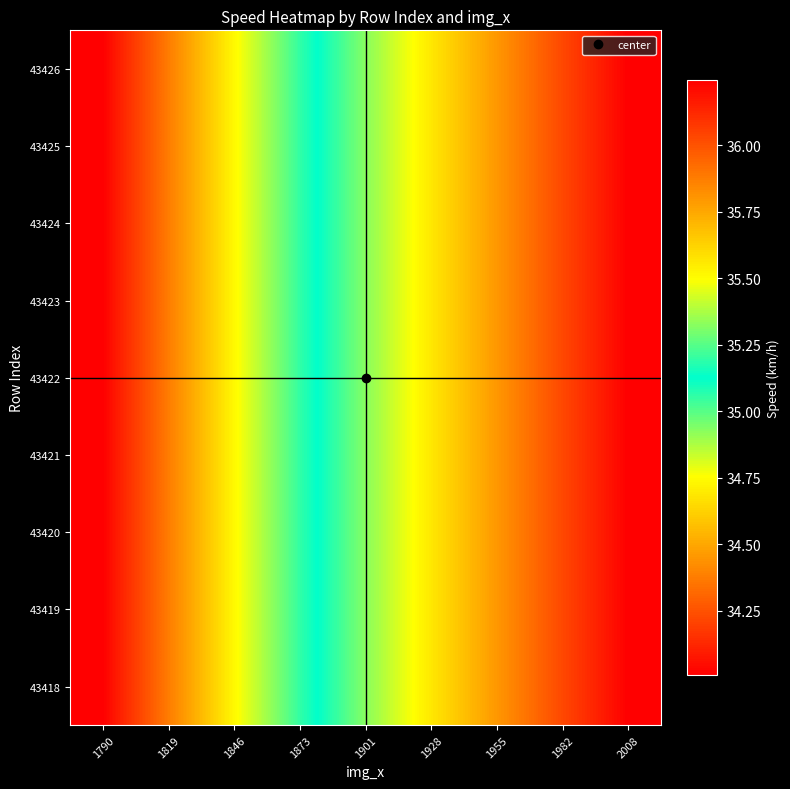

How many series are shown in this chart?

9